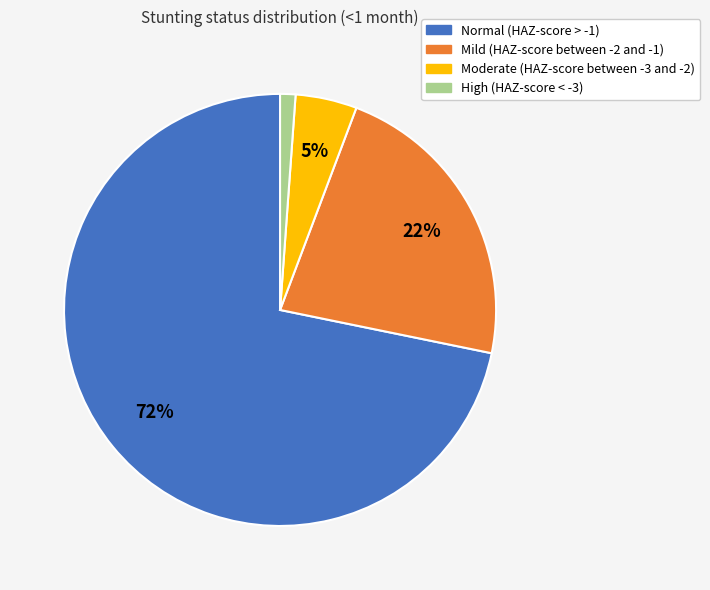

Which slice is the largest?

Normal (HAZ-score > -1)